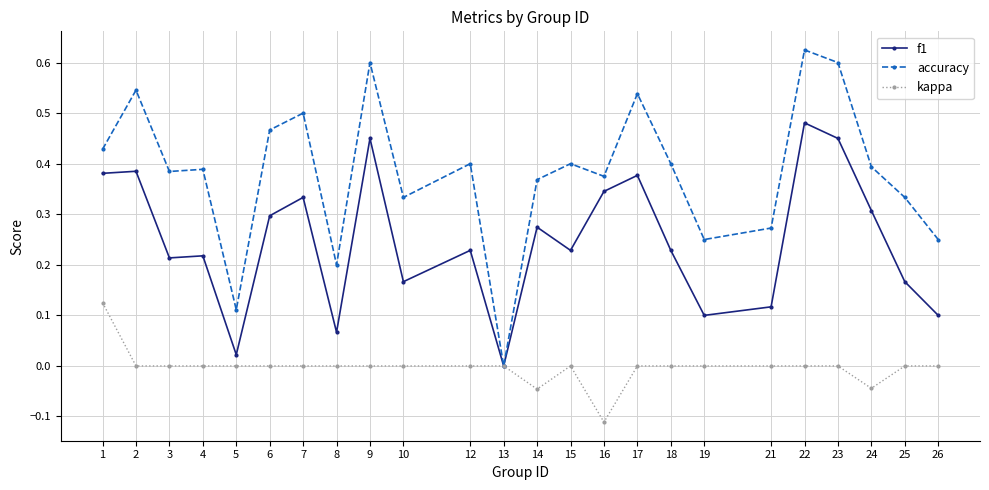

Which category has the highest value across all series?

22